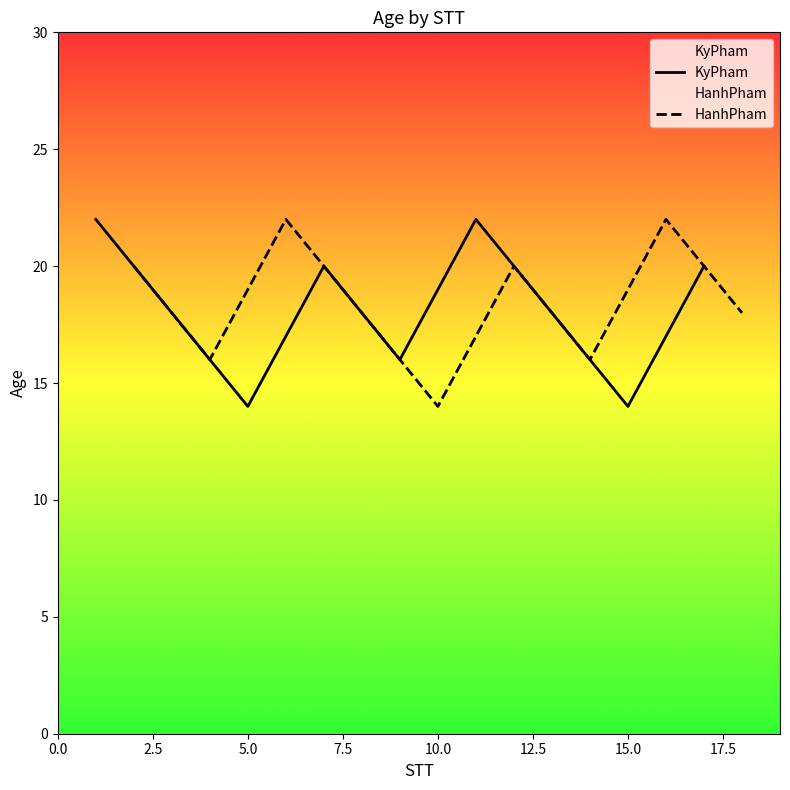

True or false: KyPham has more than 2 points higher than both neighbors.

False